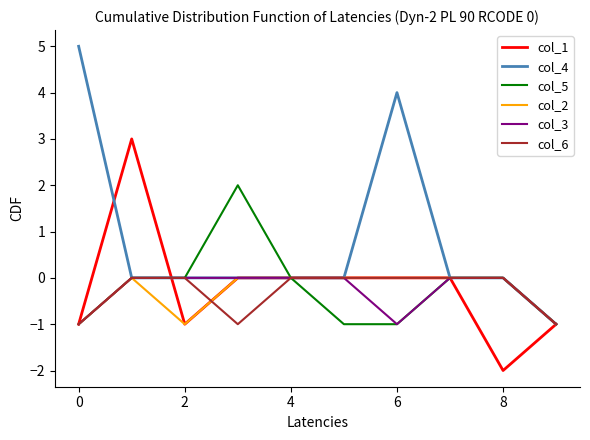

True or false: col_1 and col_6 cross at least once.

True